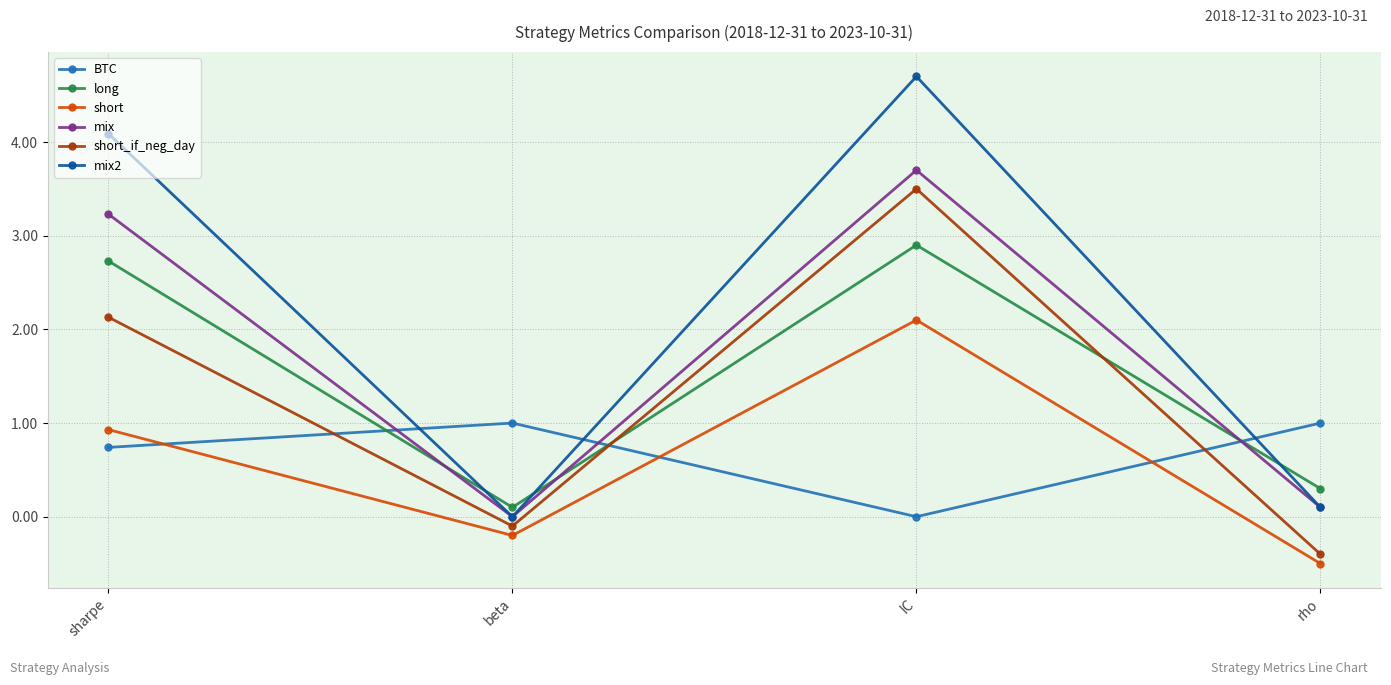

In mix, how many points are higher than both neighbors (excluding endpoints)?

1